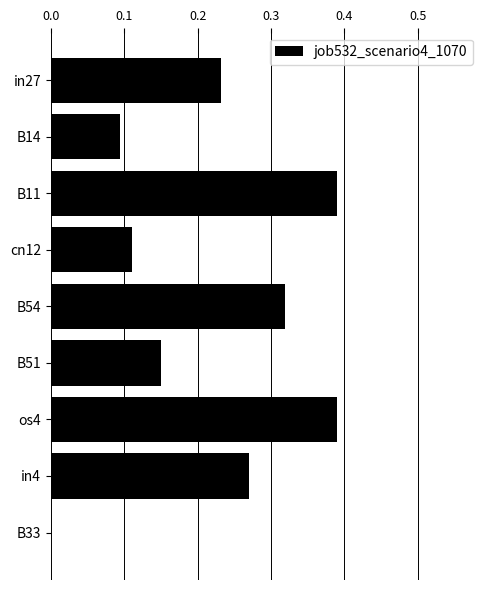

What is the sum of all values?

2.0